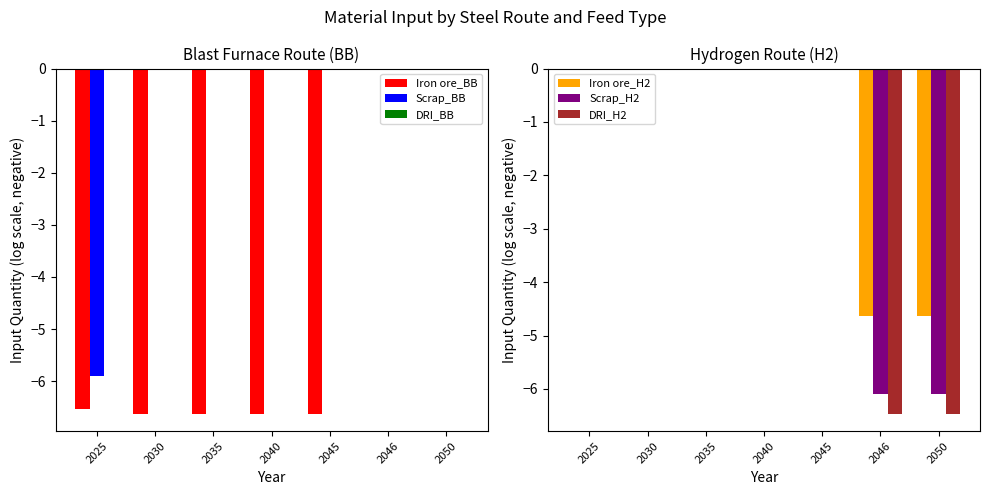

At which label is DRI_BB closest to 0?

2025